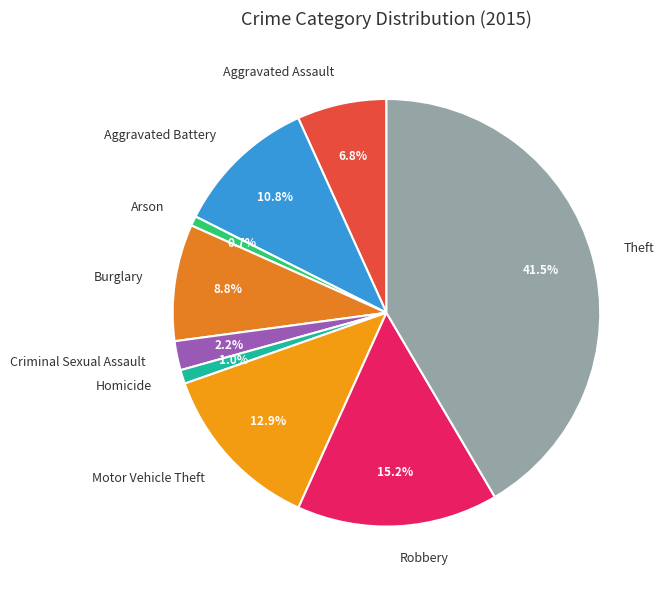

To the nearest percent, what percentage of the pie is Arson?

1%